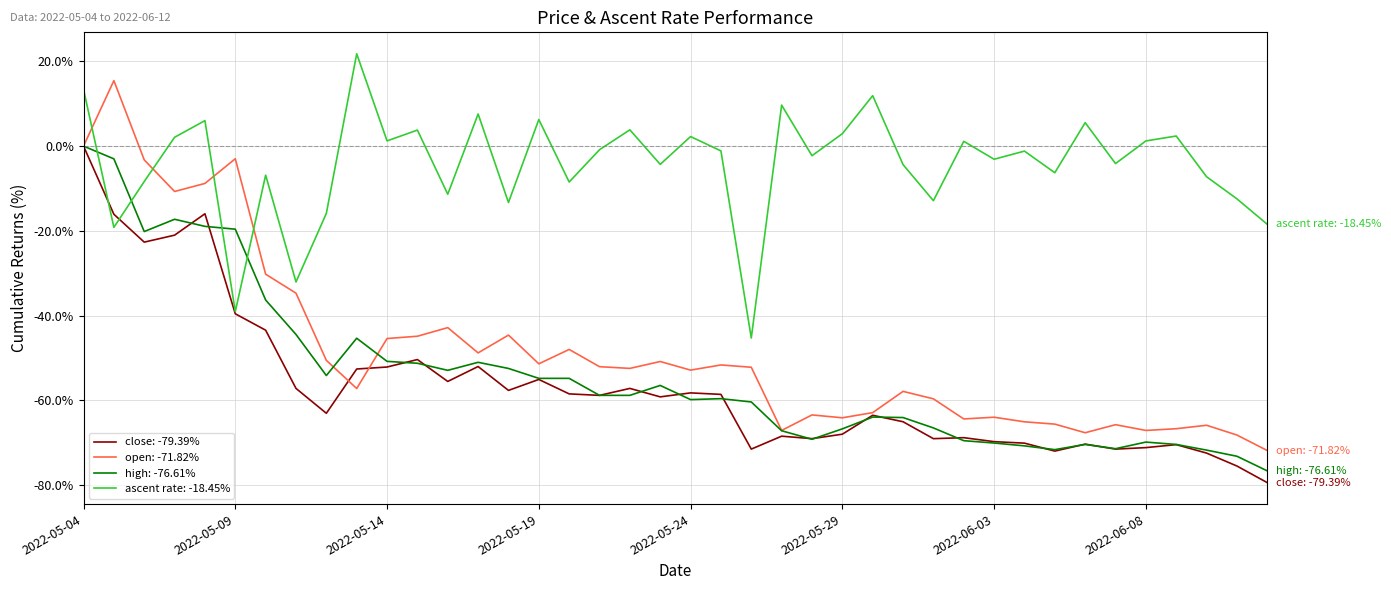

What is the highest value of the ascent rate: -18.45% series?

21.8